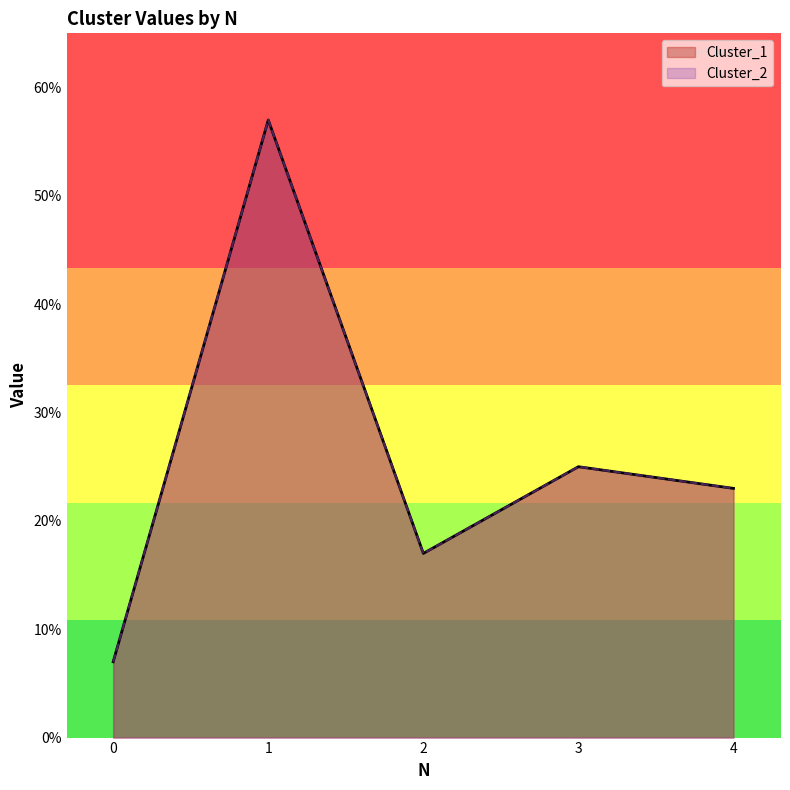

True or false: Cluster_1 and Cluster_2 cross at least once.

False